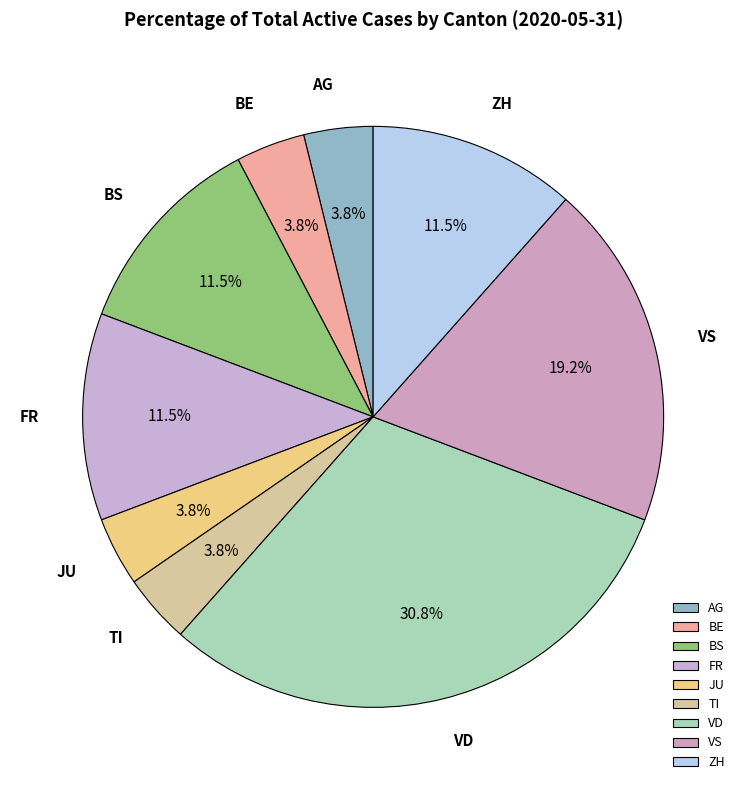

To the nearest percent, what is the difference between the largest and smallest slice percentages?

27%